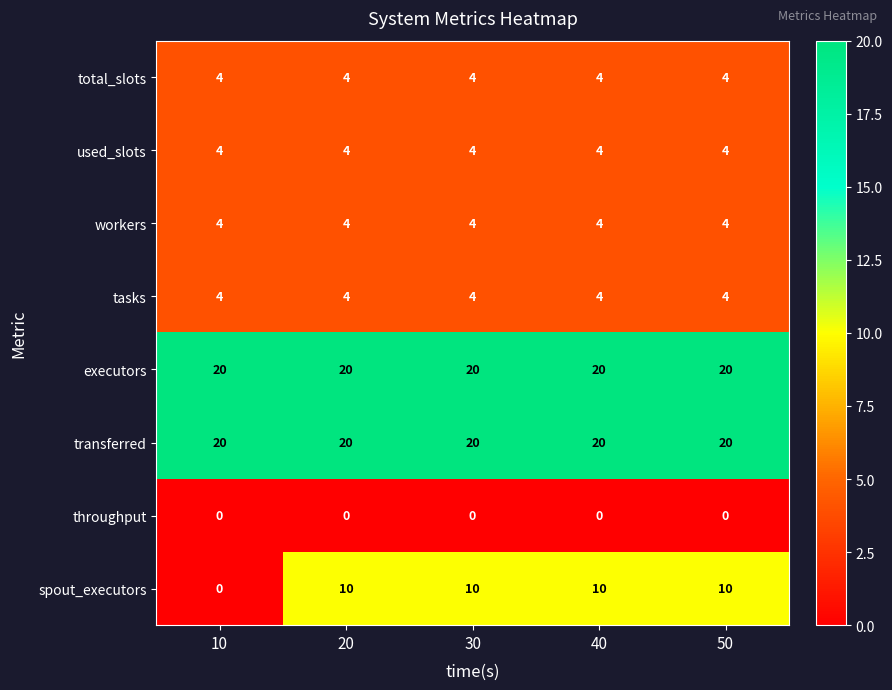

What is the total value across all series at 40?

66